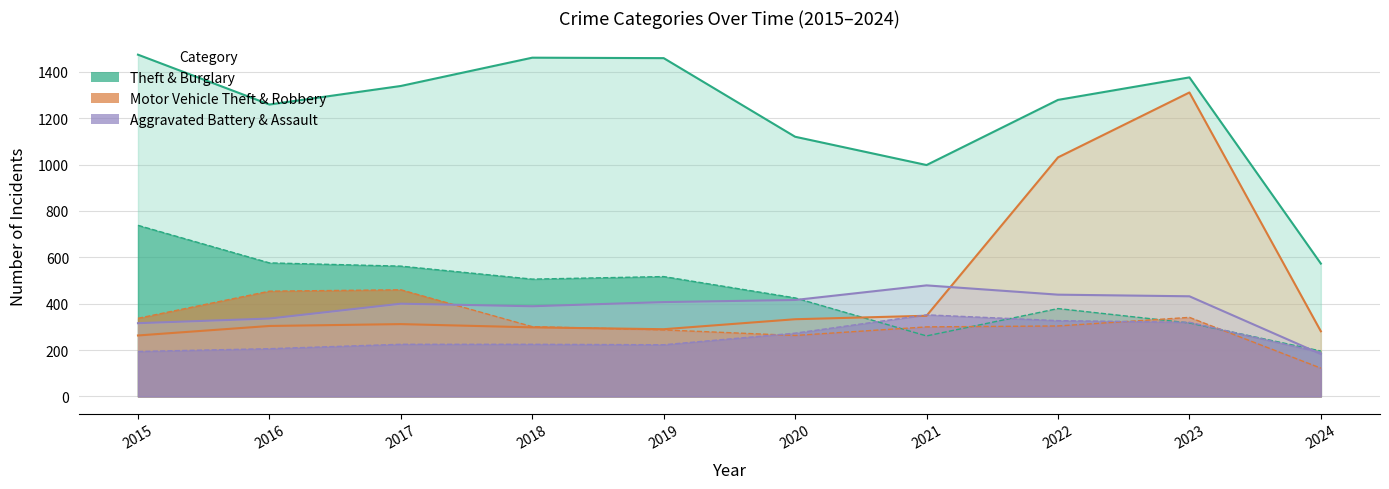

What is the highest value of the Motor Vehicle Theft series?

1311